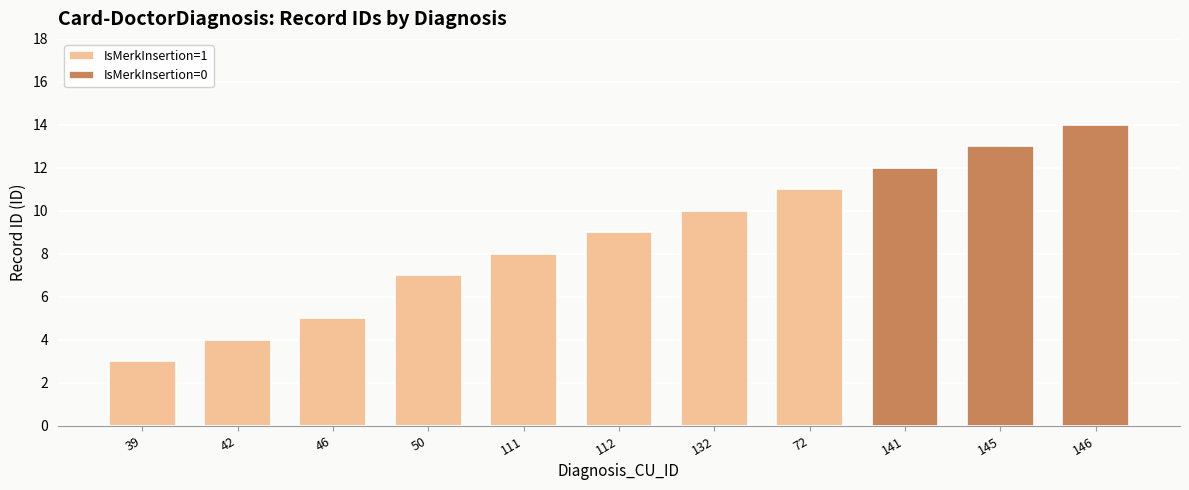

How many groups of bars are there?

11